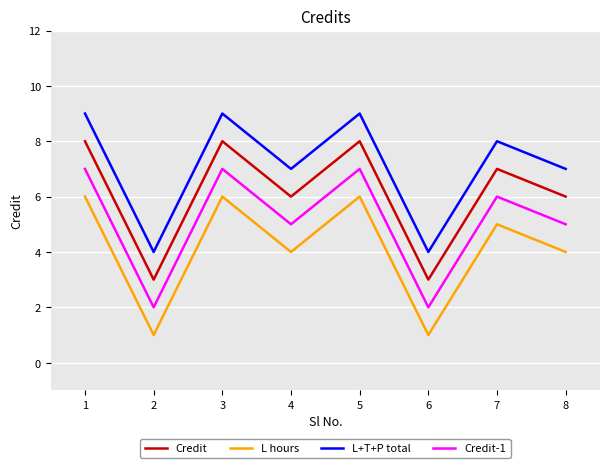

What is the spread (max minus min) of values at 8?

3